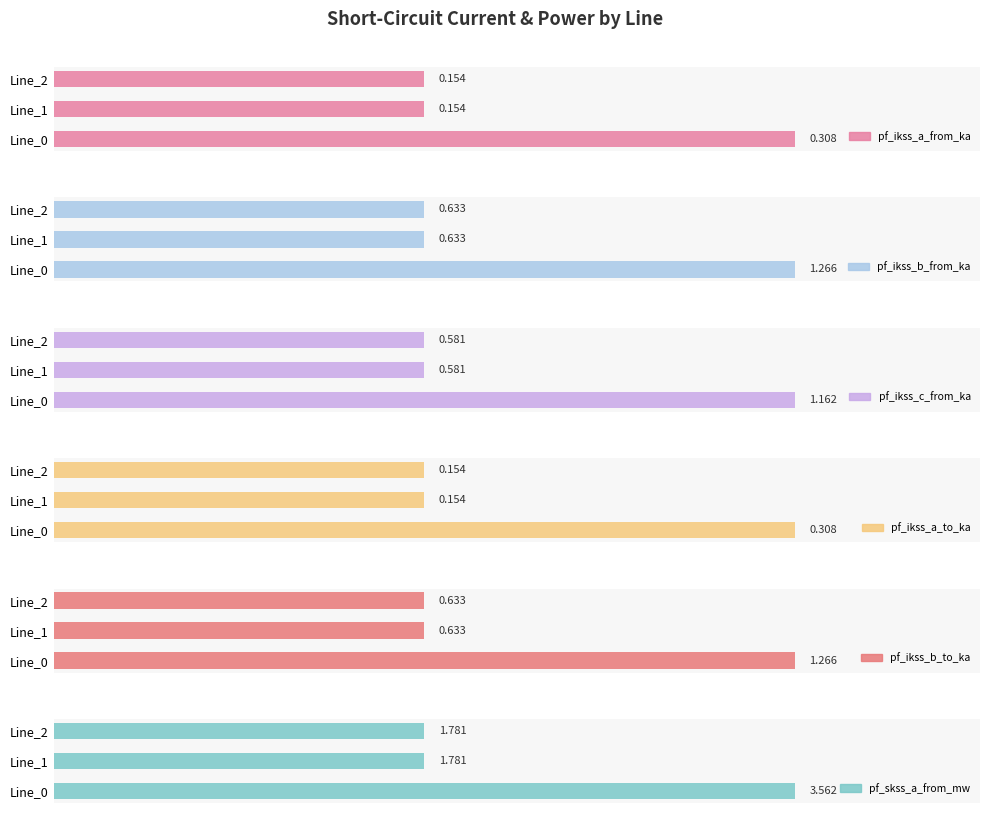

Which series has the largest range (max minus min)?

pf_skss_a_from_mw